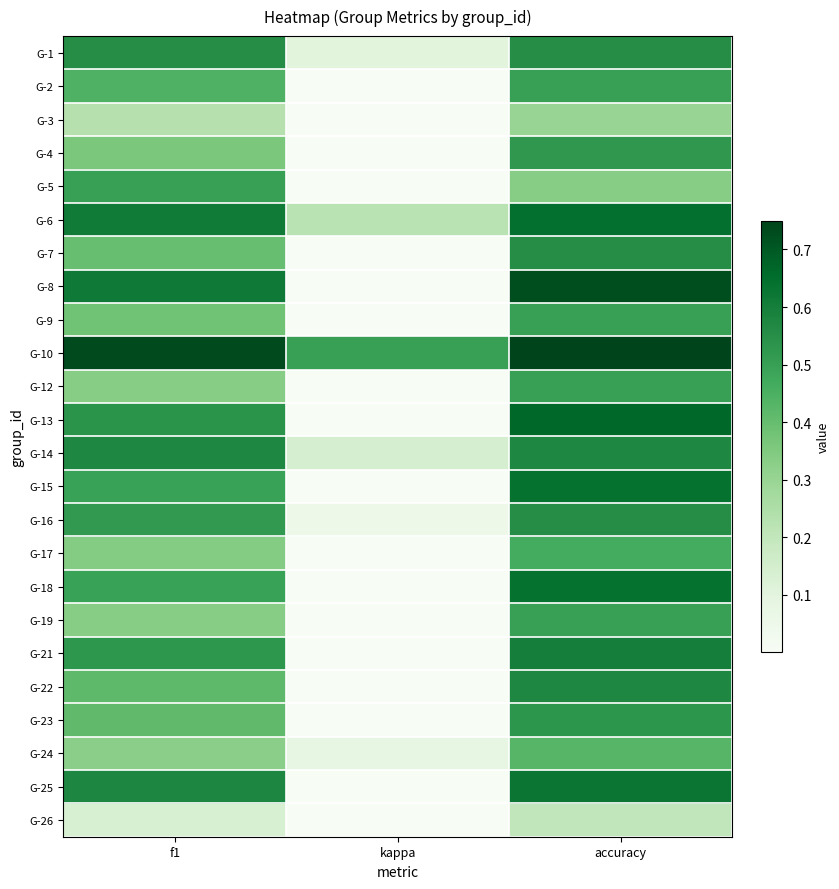

Between kappa and f1, which is larger?

f1